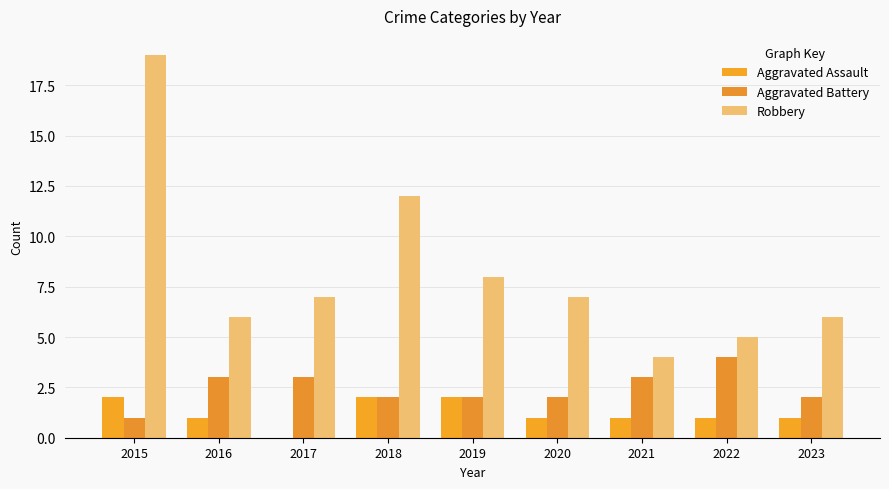

What is the spread (max minus min) of values at 2018?

10